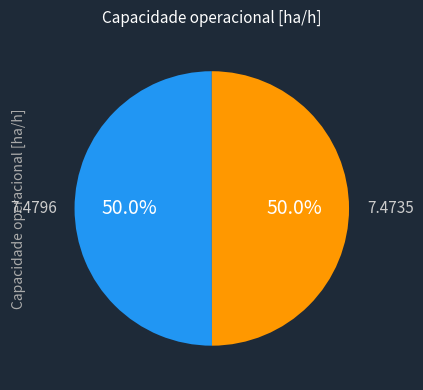

How many segments does this pie chart have?

2